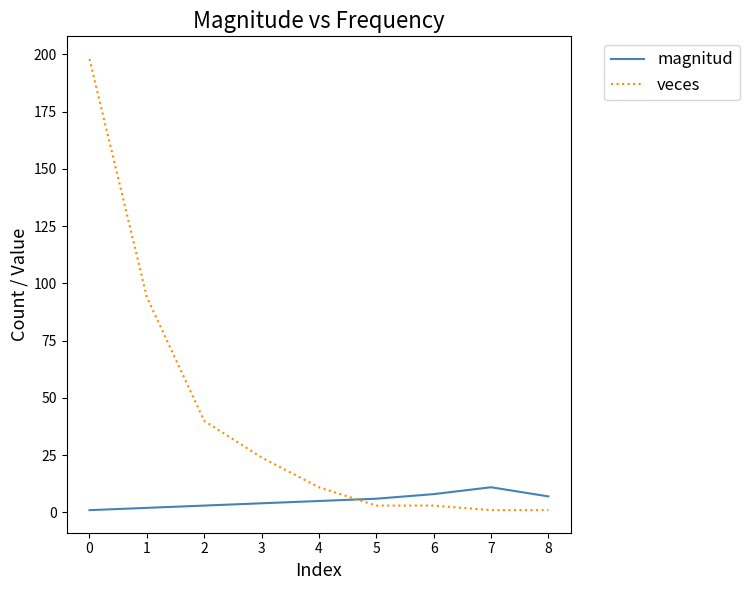

Where do magnitud and veces first cross each other?

4 and 5